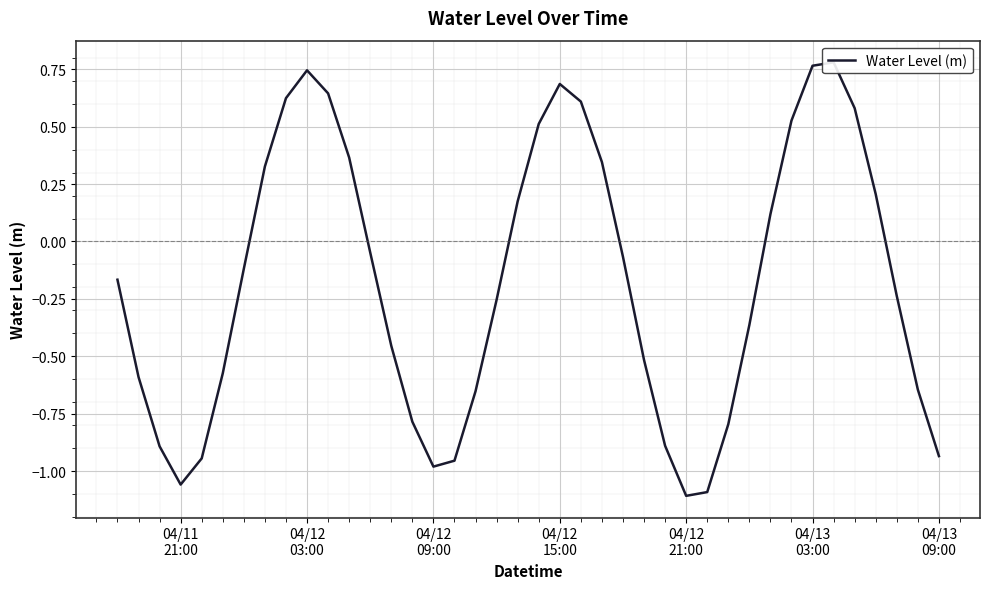

Is this an area chart (filled region under the line)?

No